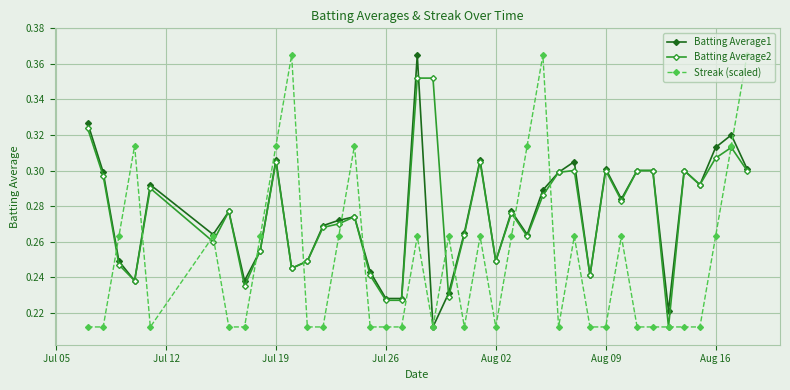

At how many categories does at least one series exceed 0?

40